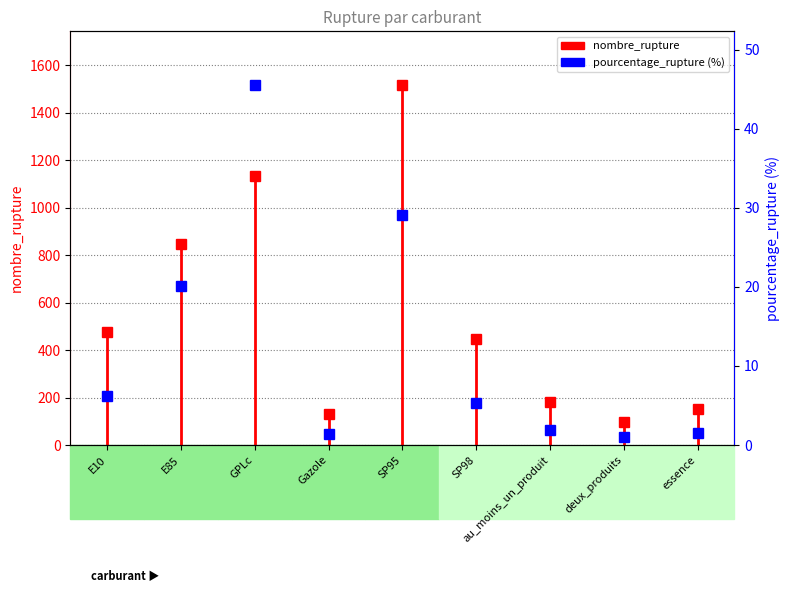

The chart shows a value of 211 at E10. True or false?

False